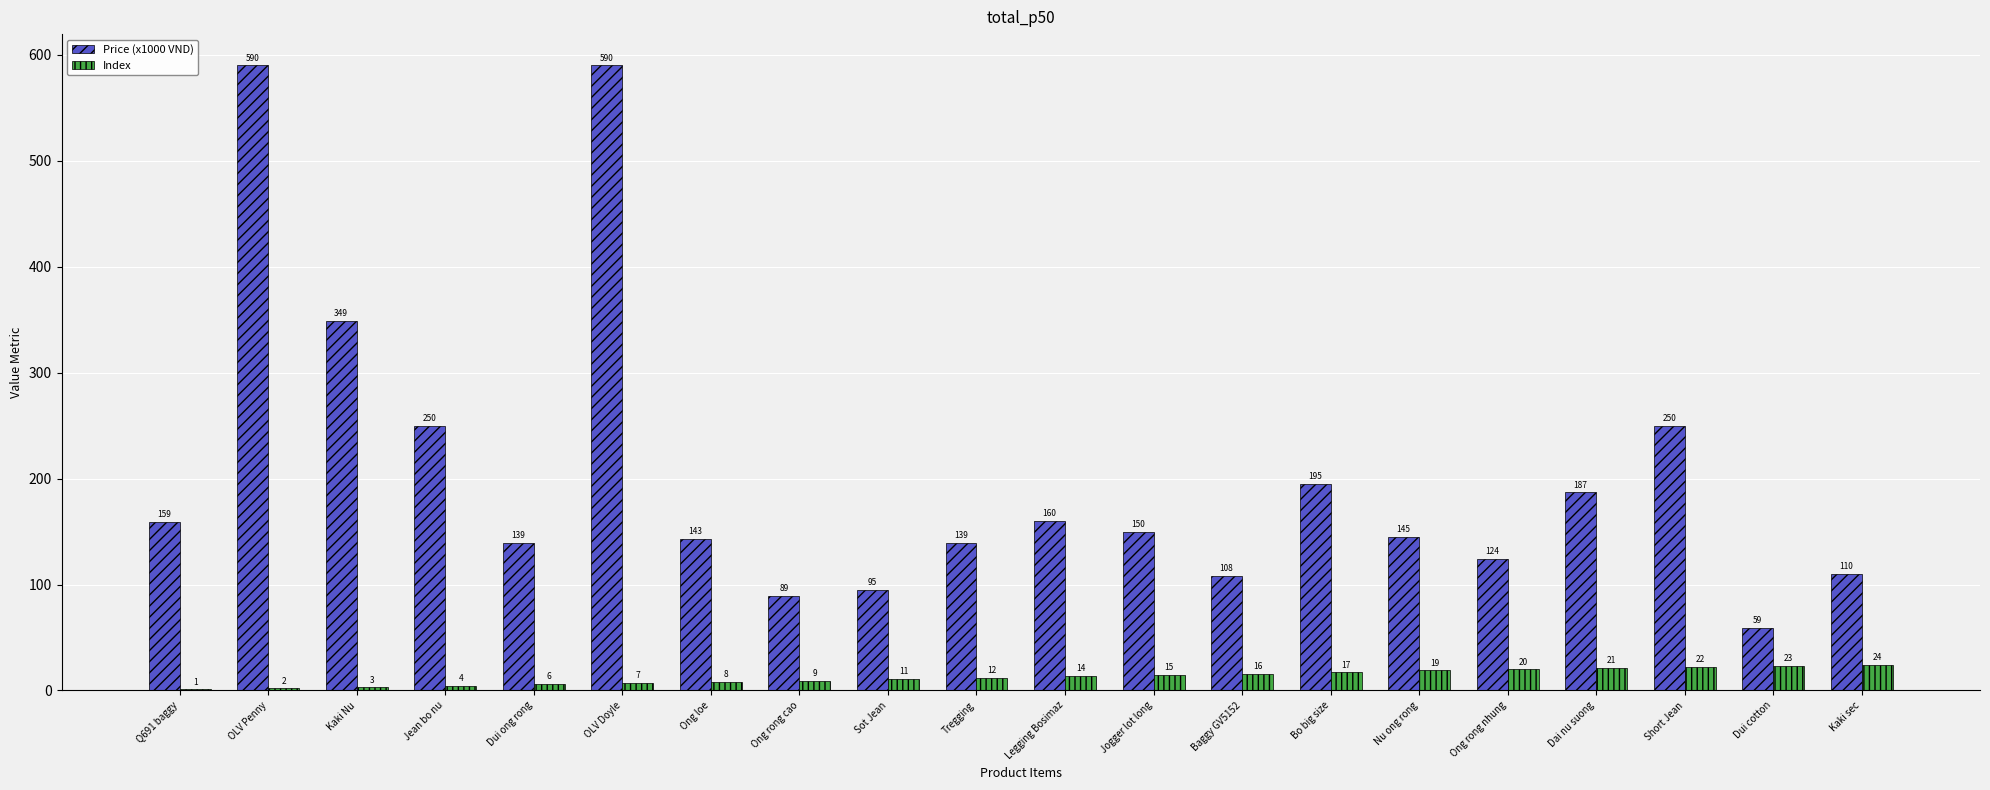

Is the value of Price (x1000 VND) at Dui ong rong greater than the value of Index at Ong rong nhung?

Yes